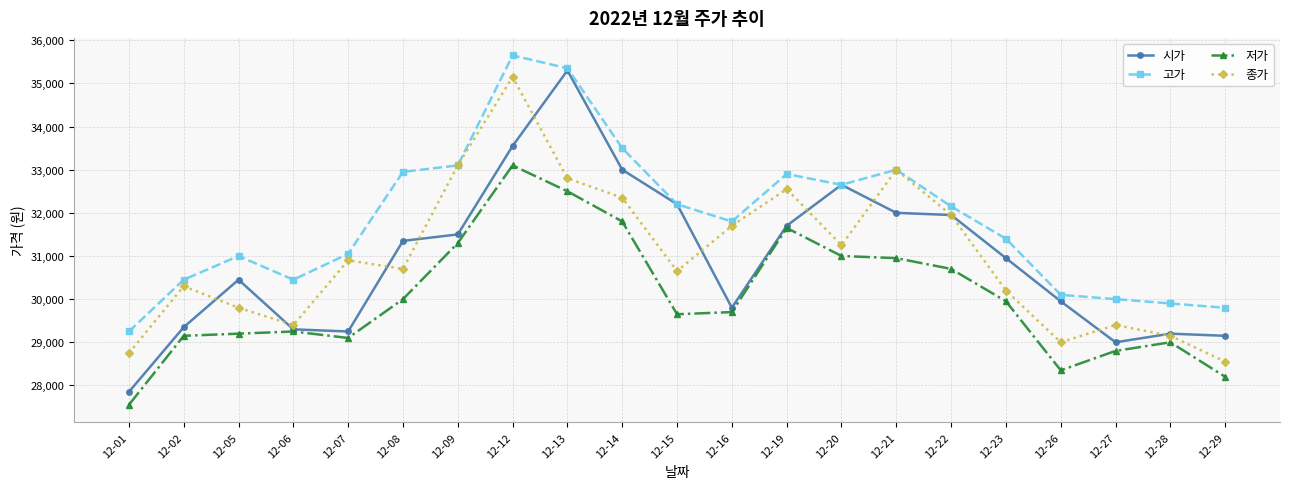

How many distinct data groups are displayed?

4